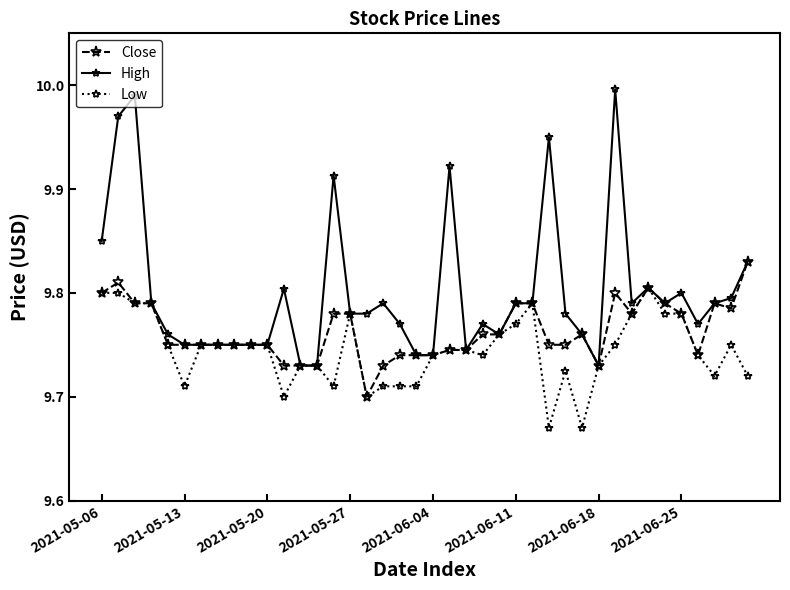

True or false: High has more than 0 points higher than both neighbors.

True